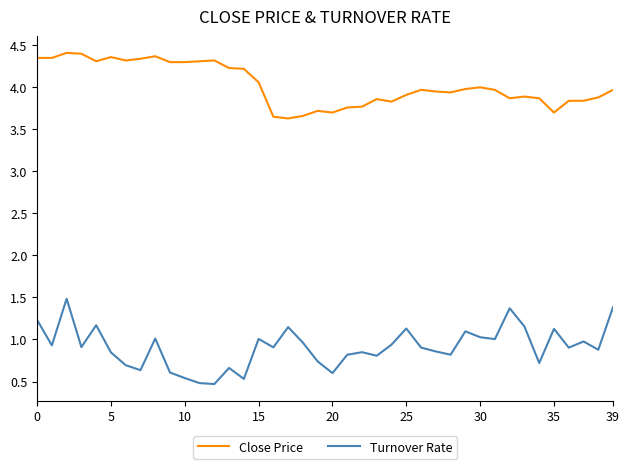

True or false: Close Price and Turnover Rate intersect in this chart.

False